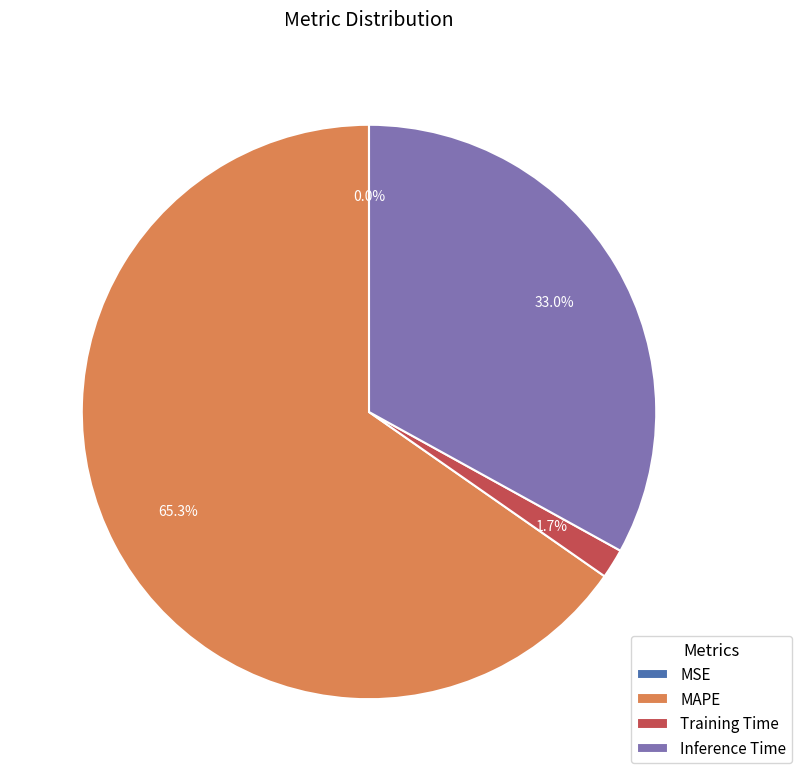

How much of the chart is everything except MAPE?

34.7%